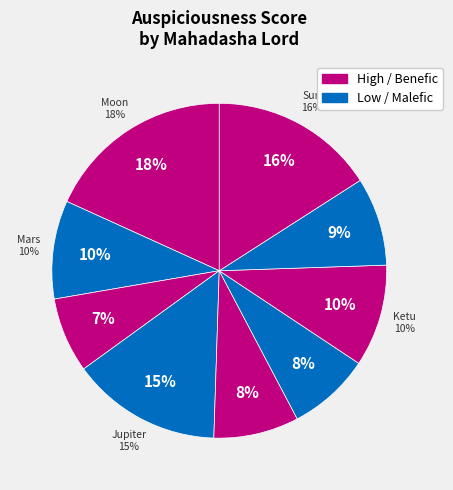

Which slice is the largest?

Moon